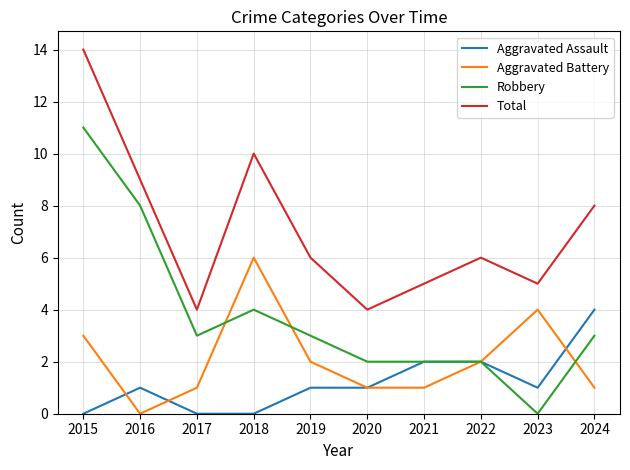

What is the spread (max minus min) of values at 2022?

4